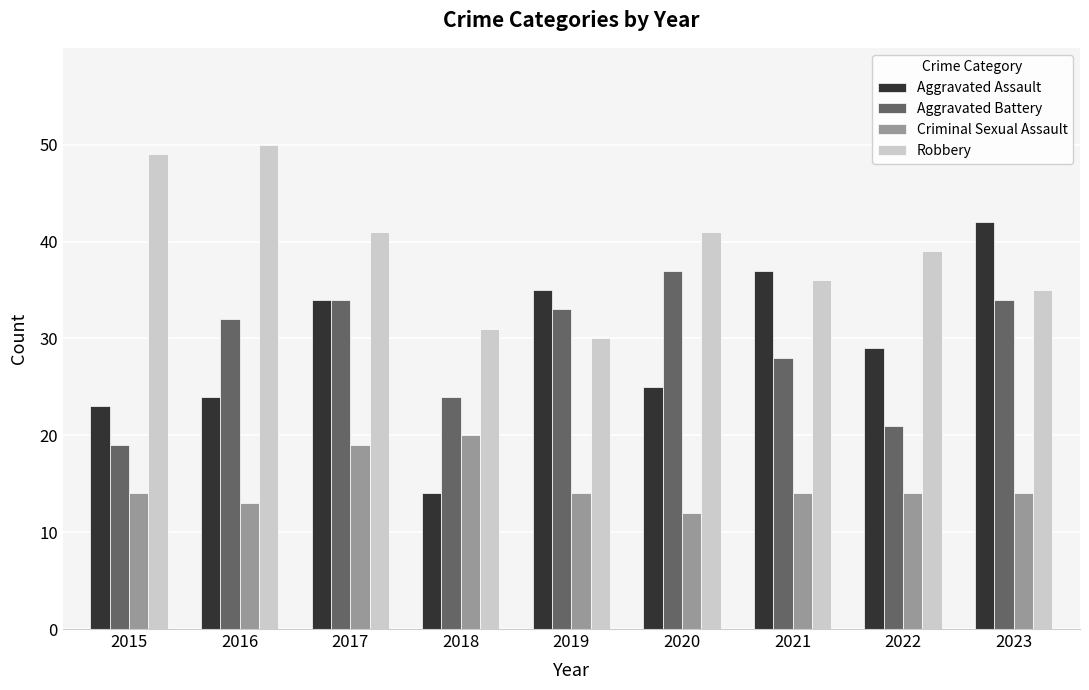

What is the difference between the maximum and minimum values in the Robbery series?

20